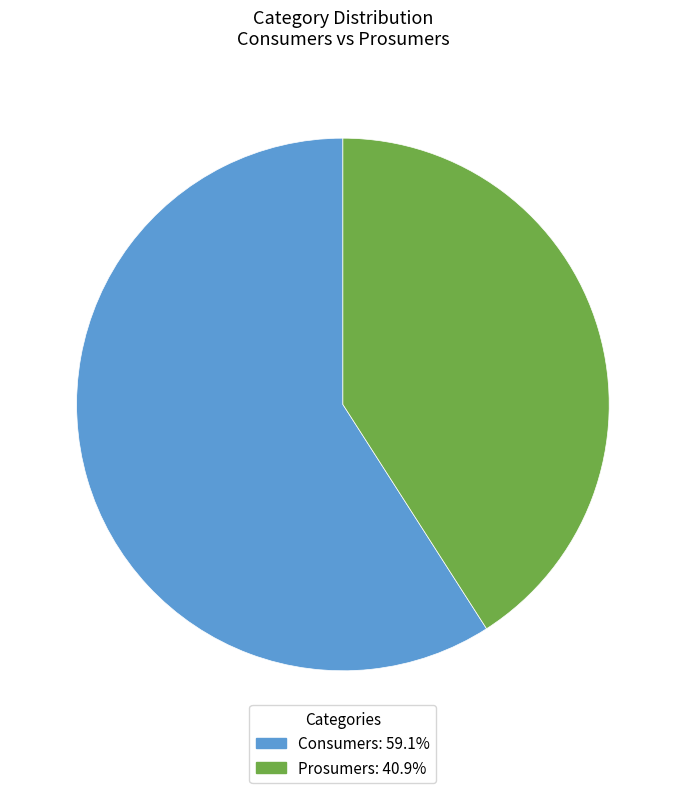

Is the sum of Prosumers: 40.9% and Consumers: 59.1% greater than half?

Yes